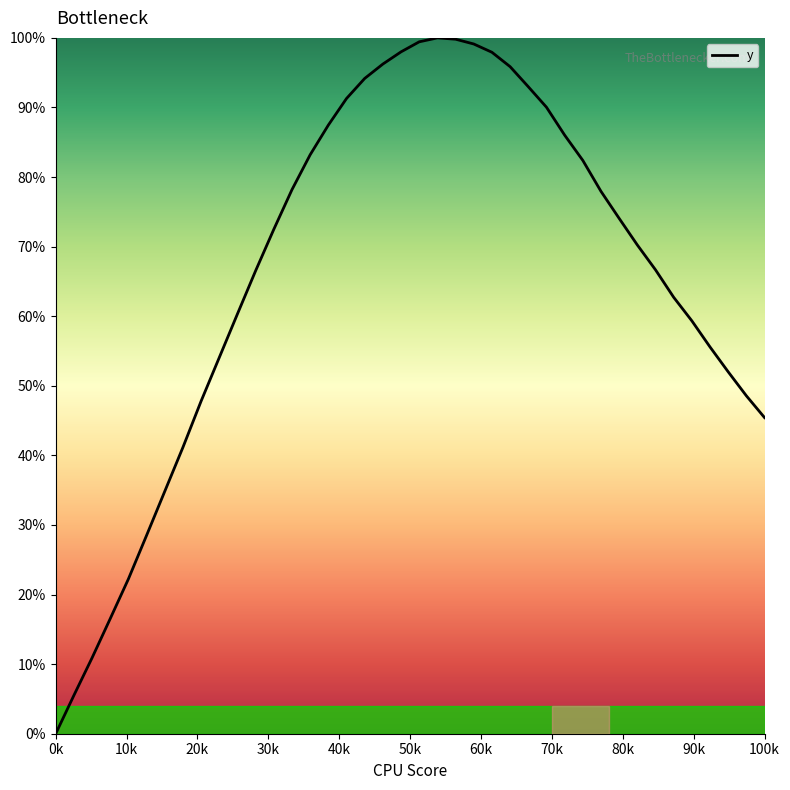

How many values exceed 72?

20